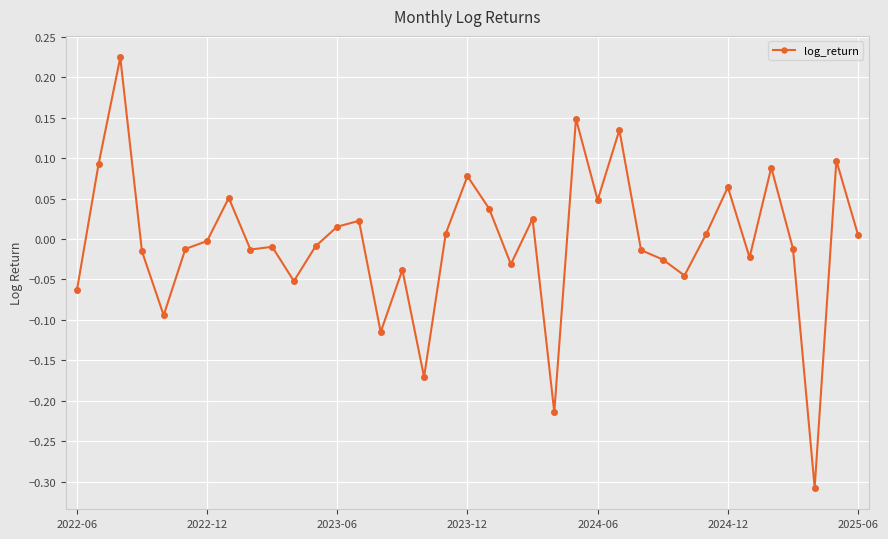

True or false: the data has more than 1 interior local peaks.

True